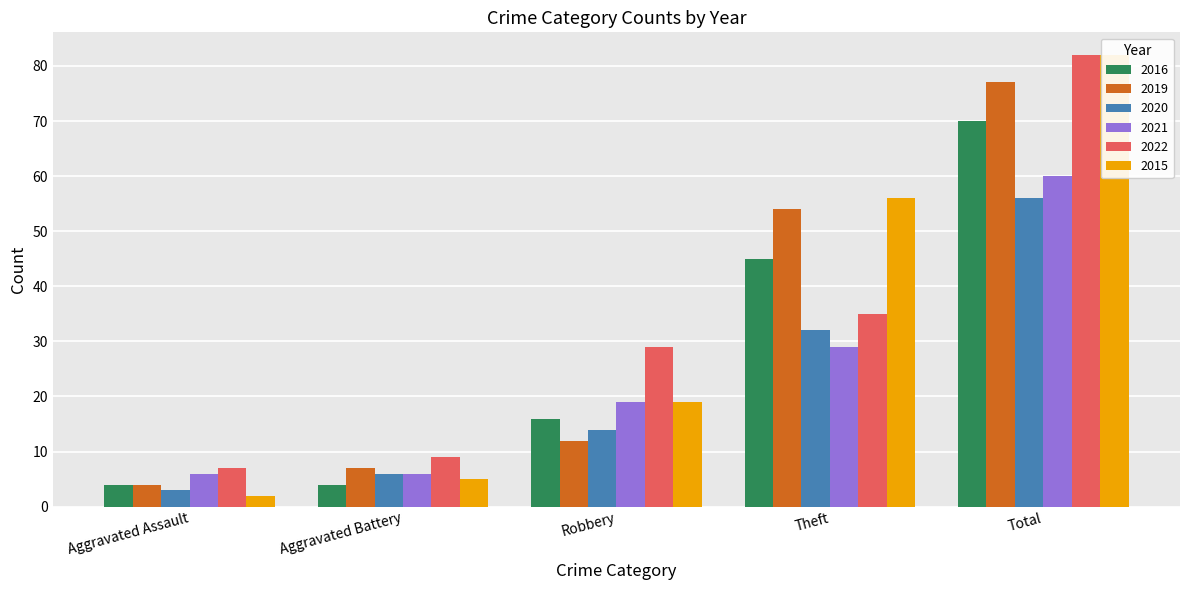

What position from the right is Aggravated Battery?

4